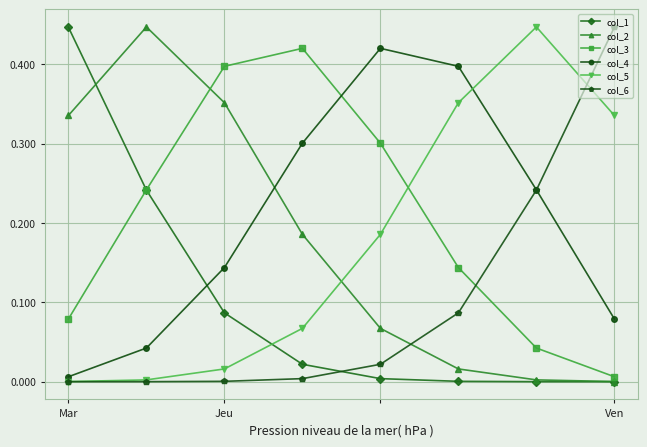

In col_2, how many points are higher than both neighbors (excluding endpoints)?

1